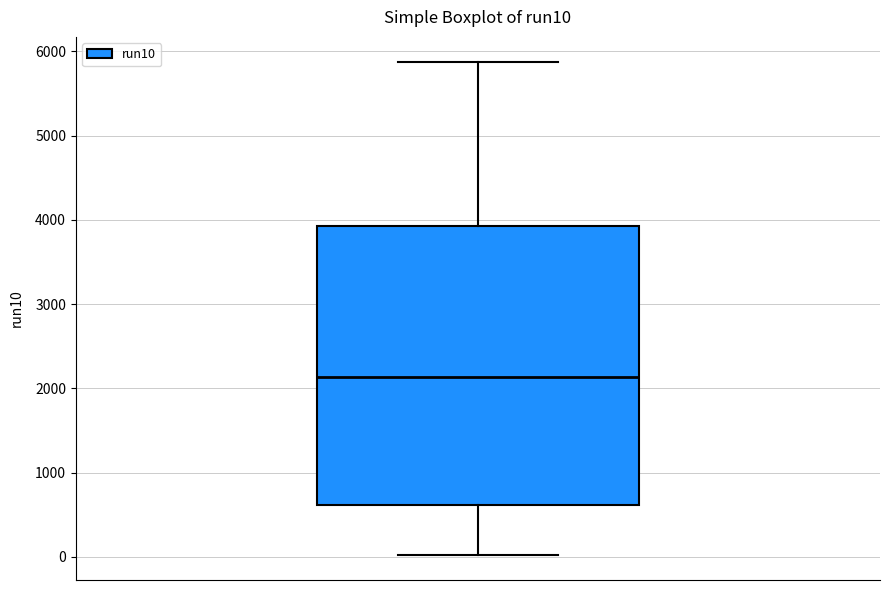

Transcribe this box plot: give where the median line is, the range the box spans, and where the two whiskers end, as read against the y-axis. The values are not printed on the chart, so give them approximately, as read against the axis.

median 2100, box 600 to 3900, whiskers 0 to 5900